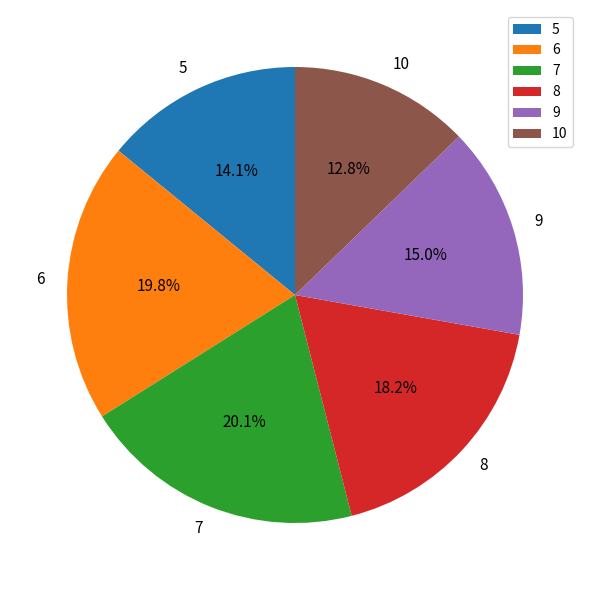

Is the sum of 9 and 10 greater than half?

No